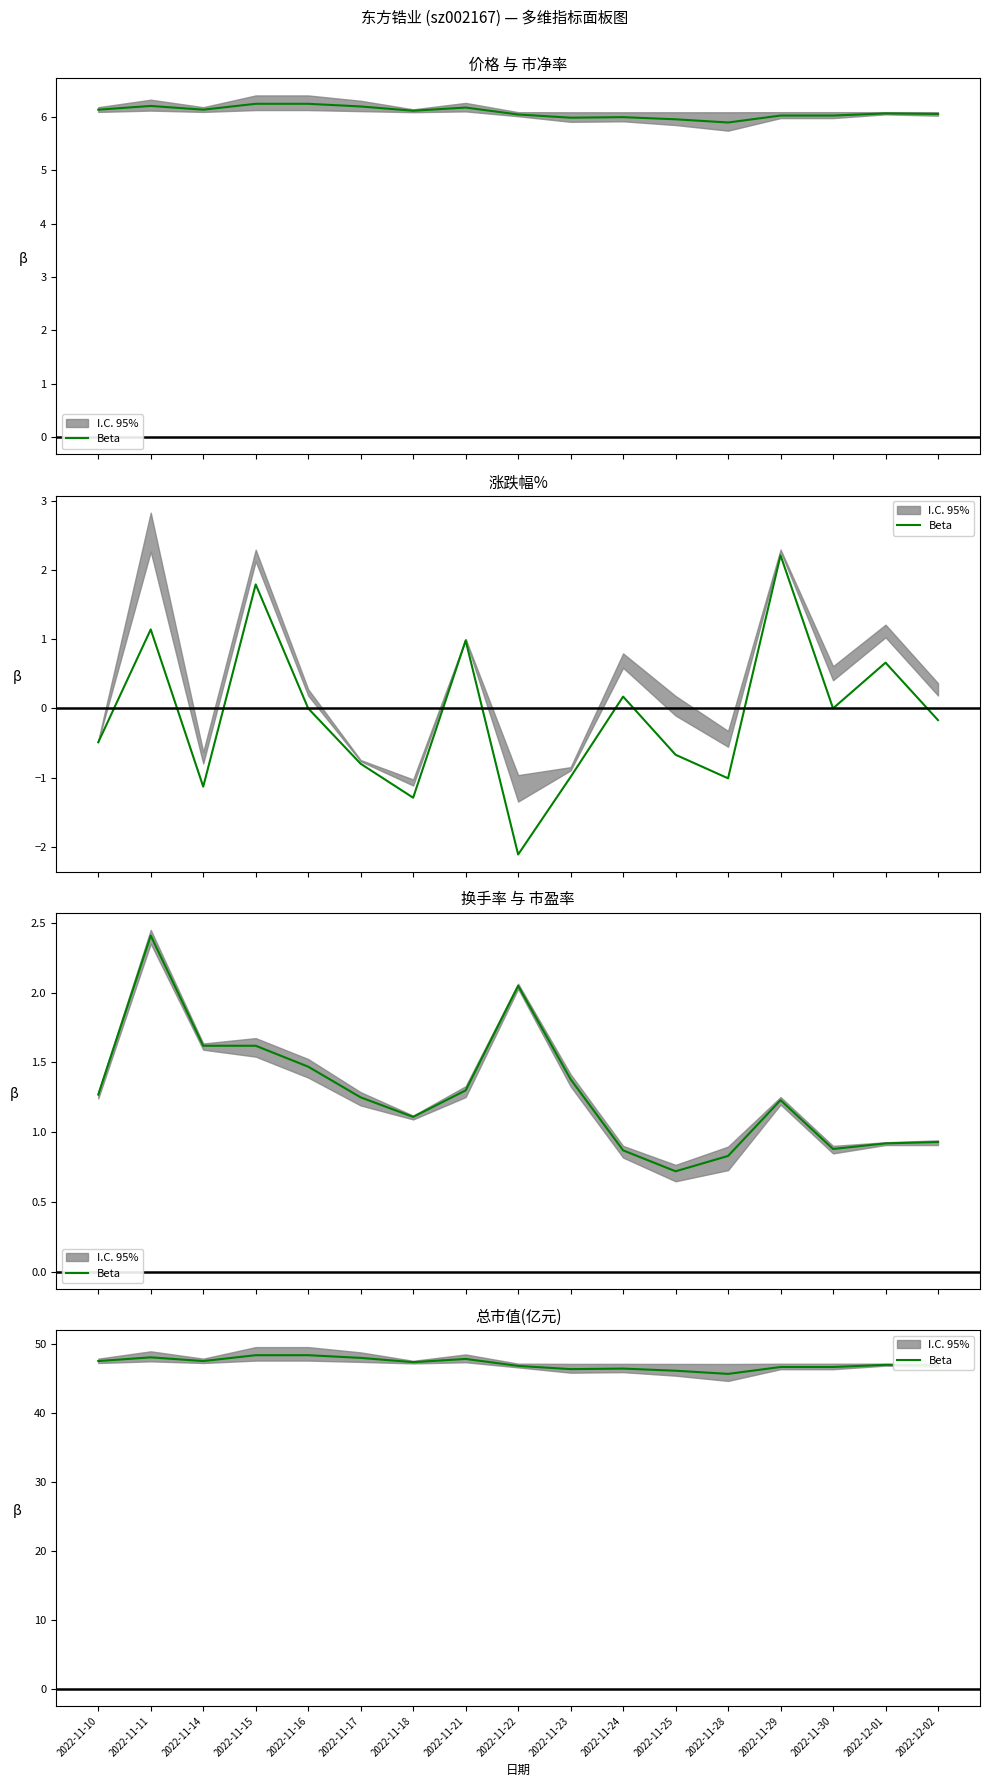

At which label does the data first exceed 46?

2022-11-10